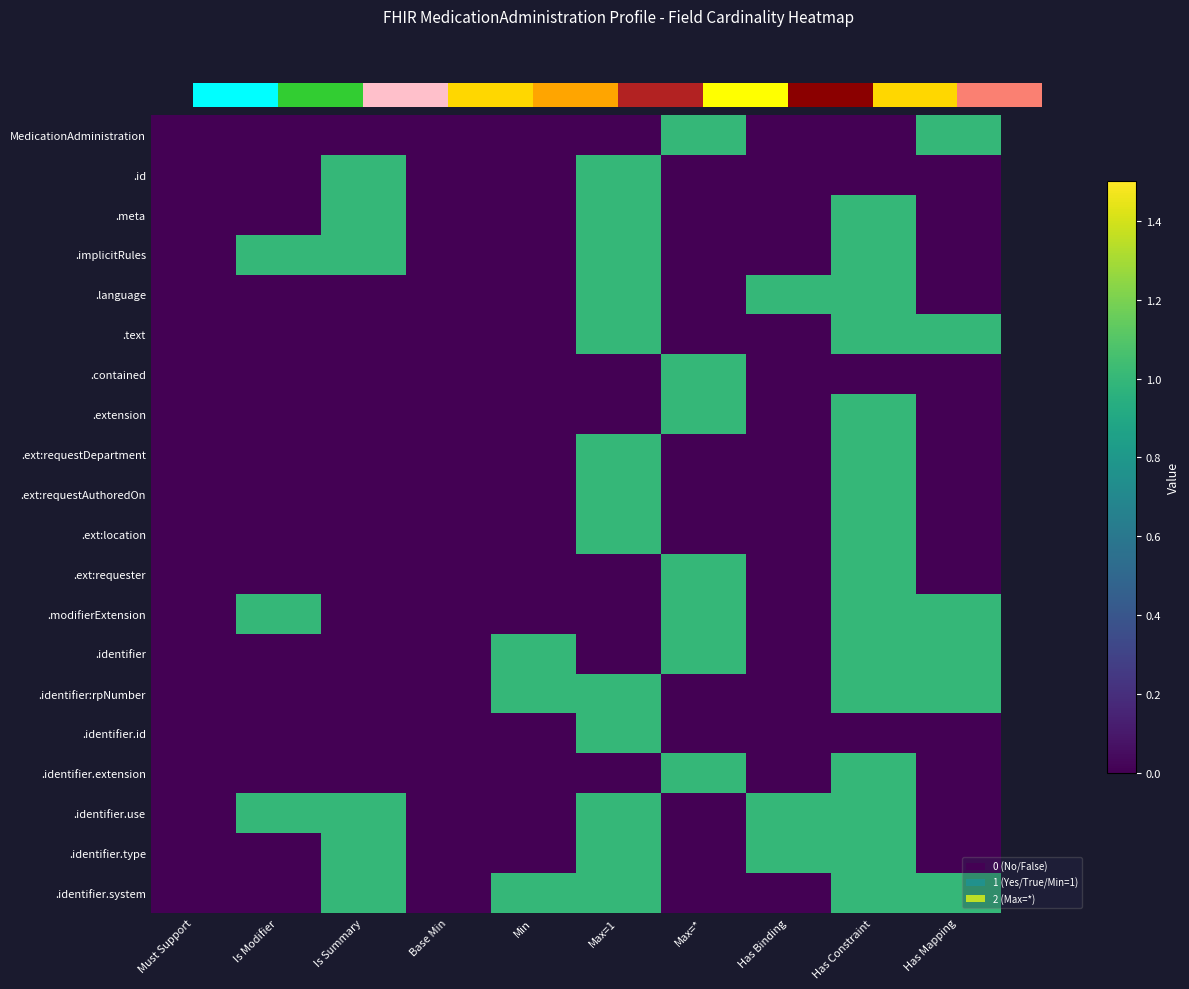

What is the difference between the maximum and minimum values in the .identifier series?

1